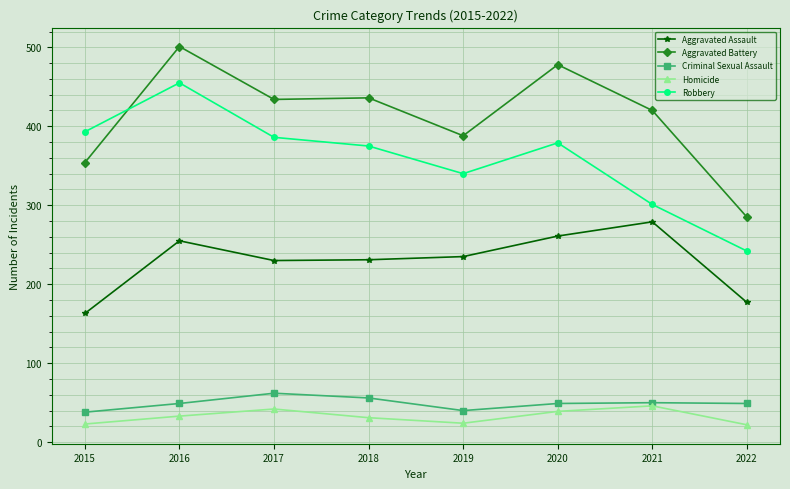

List the series in order of their peak value, lowest first.

Homicide, Criminal Sexual Assault, Aggravated Assault, Robbery, Aggravated Battery